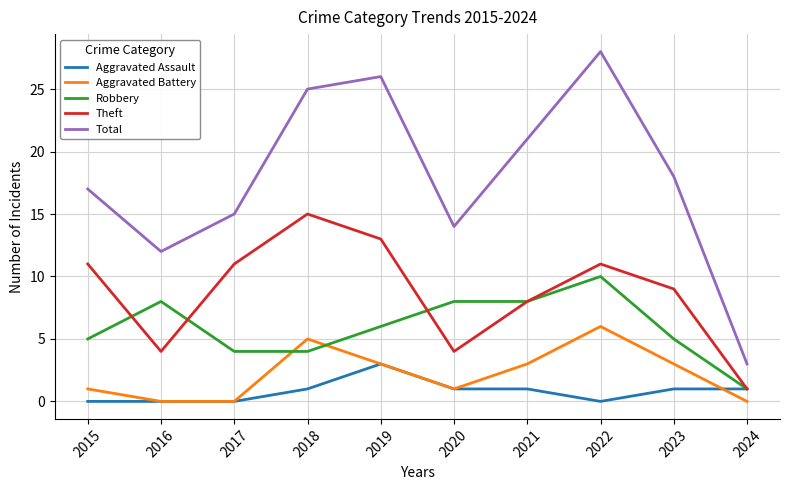

How many lines are shown in the chart?

5